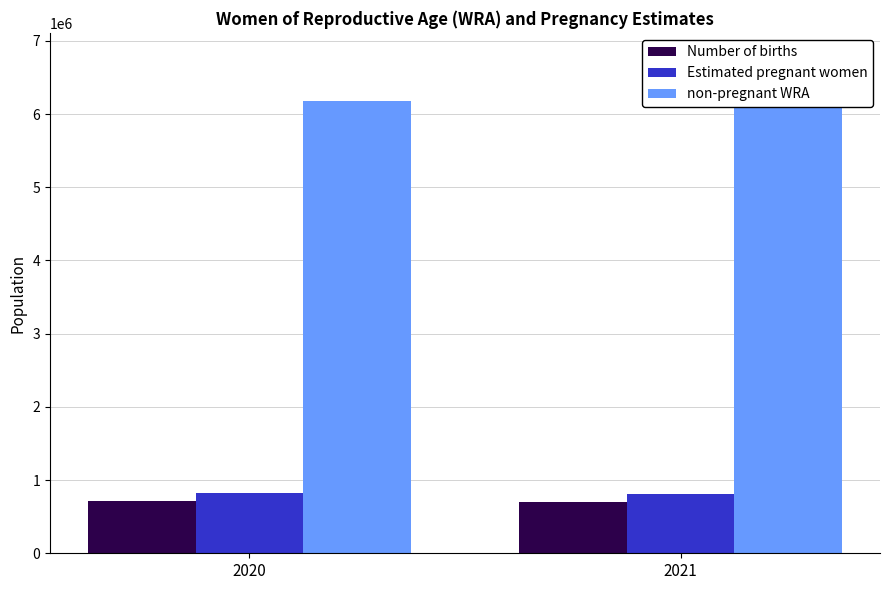

List the series in order of their peak value, highest first.

non-pregnant WRA, Estimated pregnant women, Number of births